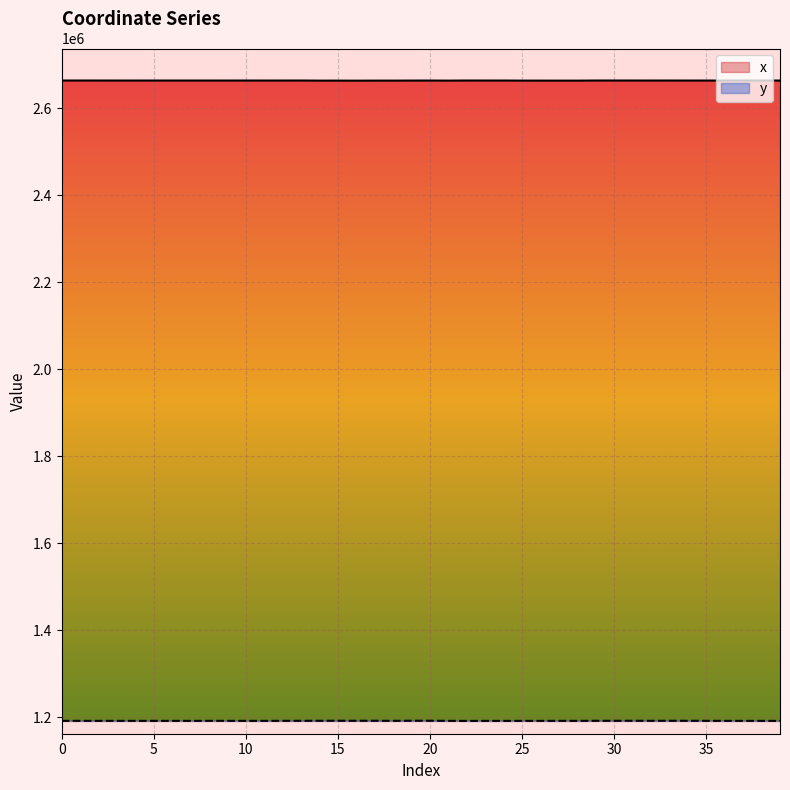

Reading left to right, extract all data points from this chart.

x: 0=2663339.0	1=2663352.9	2=2663327.1	3=2663300.3	4=2663303.2	5=2663289.2	6=2663306.2	7=2663289.5	8=2663298.3	9=2663276.3	10=2663309.2	11=2663273.0	12=2663298.0	13=2663341.4	14=2663098.6	15=2663110.3	16=2662996.6	17=2663126.6	18=2663107.7	19=2663228.8	20=2663261.7	21=2663116.7	22=2663327.0	23=2663315.1	24=2663295.6	25=2663117.4	26=2663110.0	27=2663099.0	28=2663067.8	29=2663340.5	30=2663334.5	31=2663331.1	32=2663300.2	33=2663320.5	34=2663269.8	35=2663257.2	36=2663272.1	37=2663270.9	38=2663269.1	39=2663280.2
y: 0=1191769.1	1=1191778.1	2=1191758.5	3=1191739.4	4=1191727.5	5=1191764.6	6=1191714.6	7=1191724.1	8=1191772.1	9=1191769.2	10=1191701.8	11=1191720.0	12=1191789.4	13=1191861.5	14=1191965.9	15=1191960.1	16=1191930.0	17=1191963.1	18=1191765.6	19=1192045.8	20=1192008.7	21=1191745.0	22=1191592.9	23=1191676.7	24=1191639.4	25=1191724.9	26=1191741.0	27=1191723.3	28=1191742.2	29=1191871.3	30=1191892.3	31=1191903.8	32=1191832.3	33=1191957.8	34=1191834.8	35=1191831.6	36=1191719.8	37=1191719.5	38=1191719.1	39=1191694.0